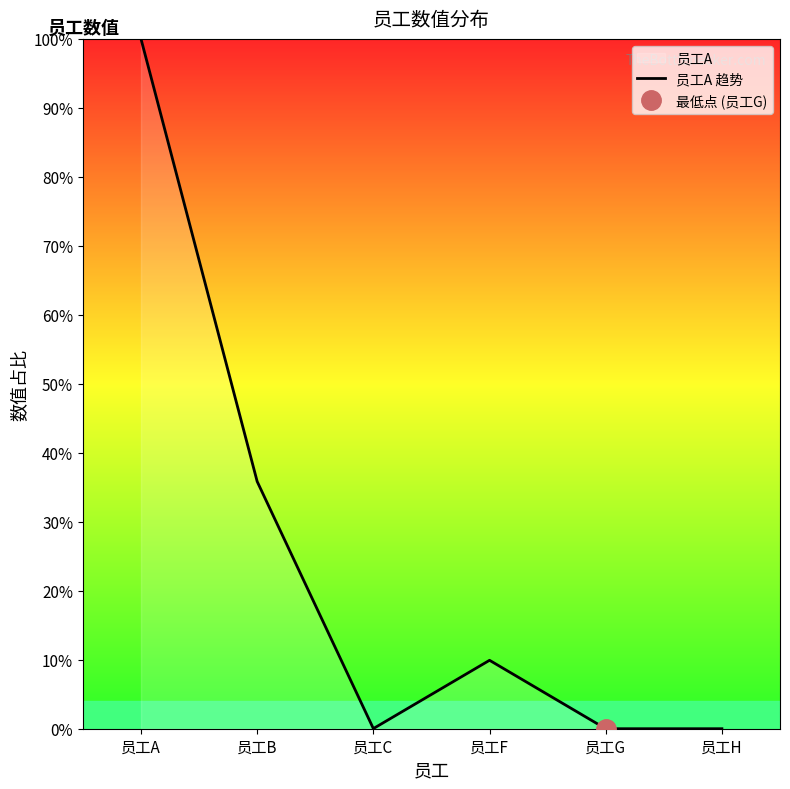

At which category does the chart reach its minimum across all series?

员工G